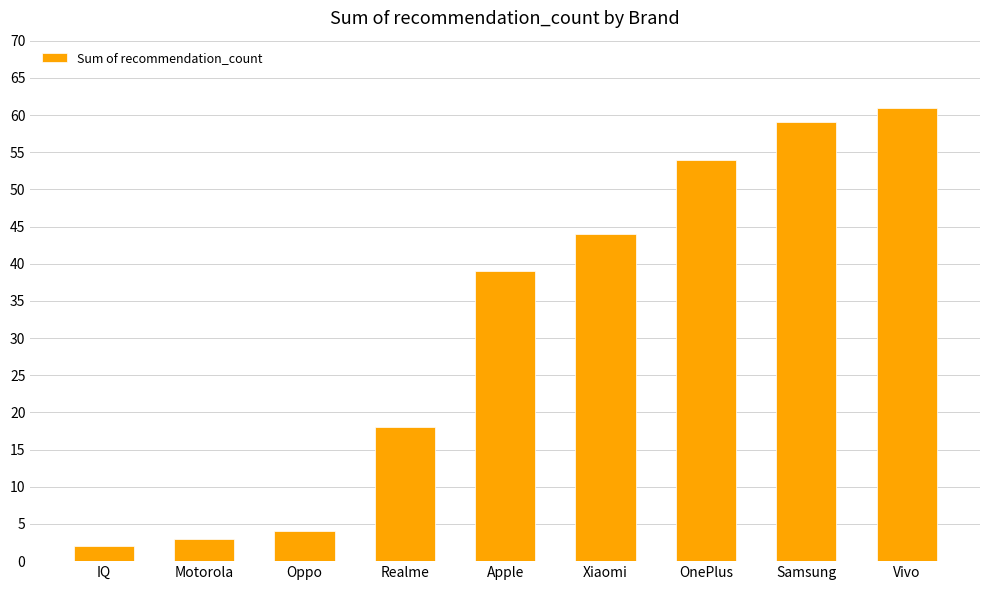

List the labels in order of value, largest first.

Vivo, Samsung, OnePlus, Xiaomi, Apple, Realme, Oppo, Motorola, IQ